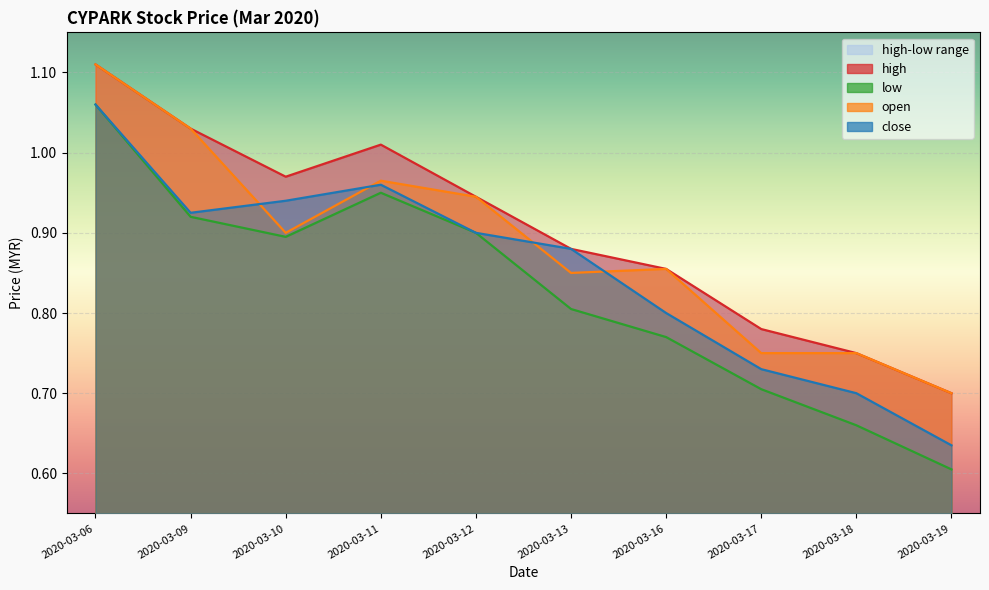

Which has a higher value, 2020-03-17 or 2020-03-12?

2020-03-12